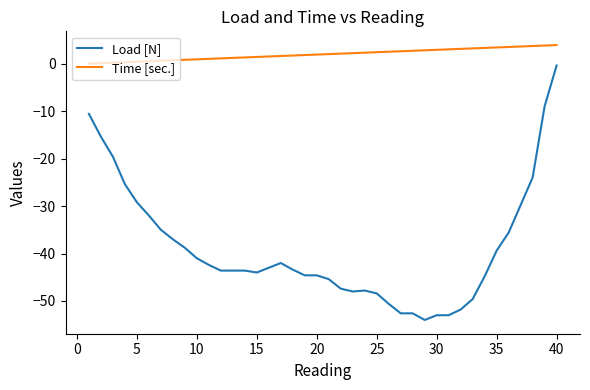

Which series has the largest total across all categories?

Time [sec.]